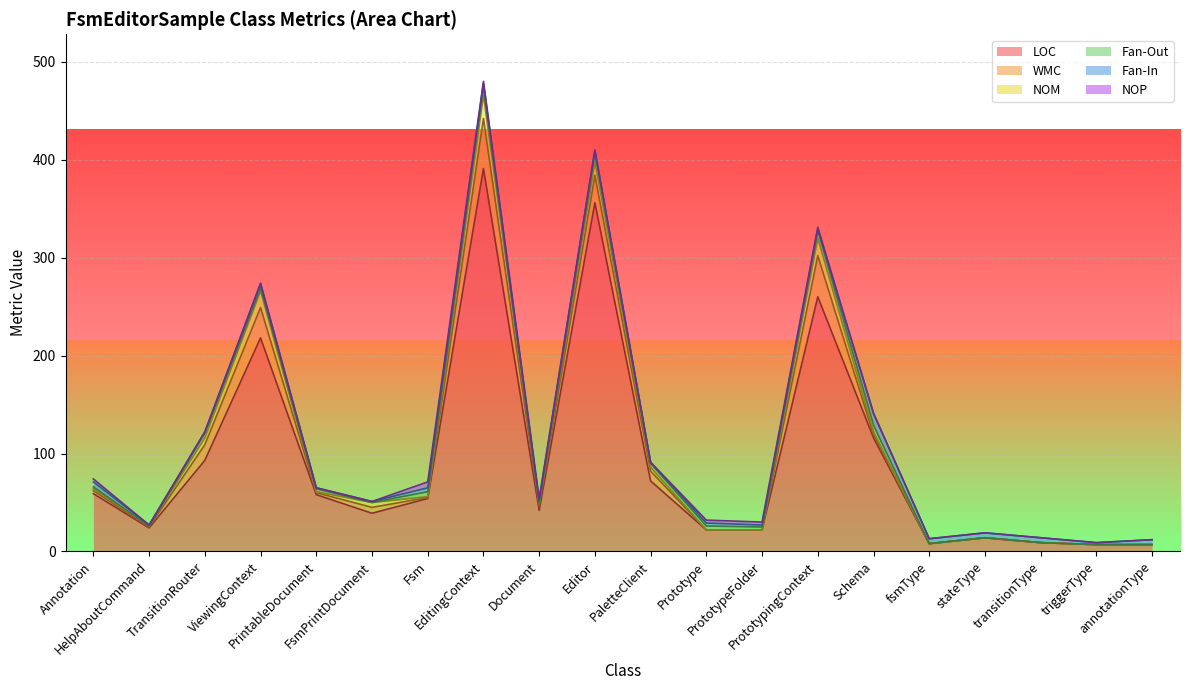

What is the difference between the maximum and minimum values in the WMC series?

51